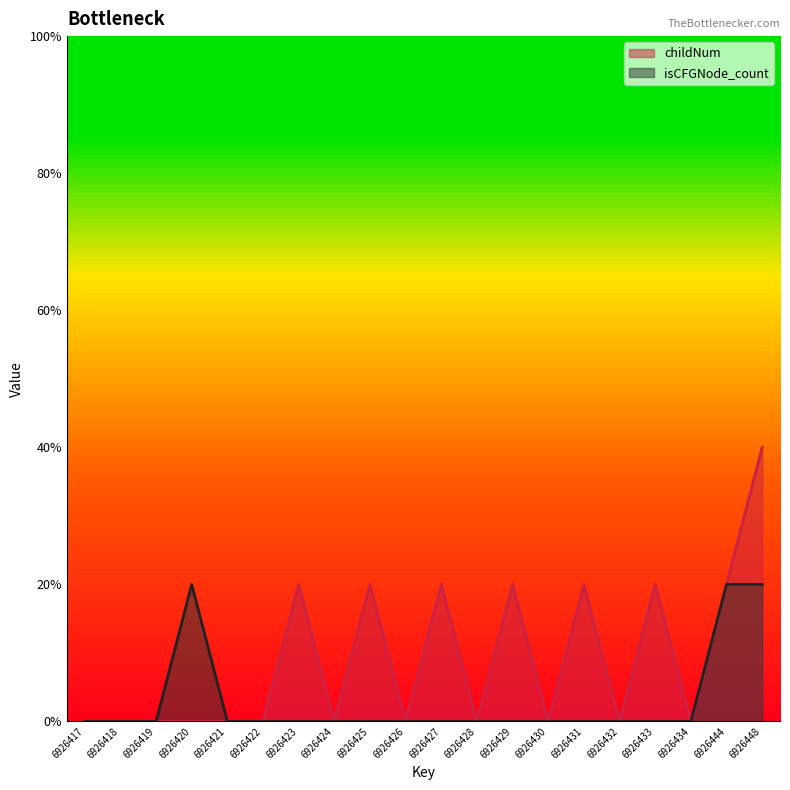

Is it true that childNum equals -1 at 6926420?

False